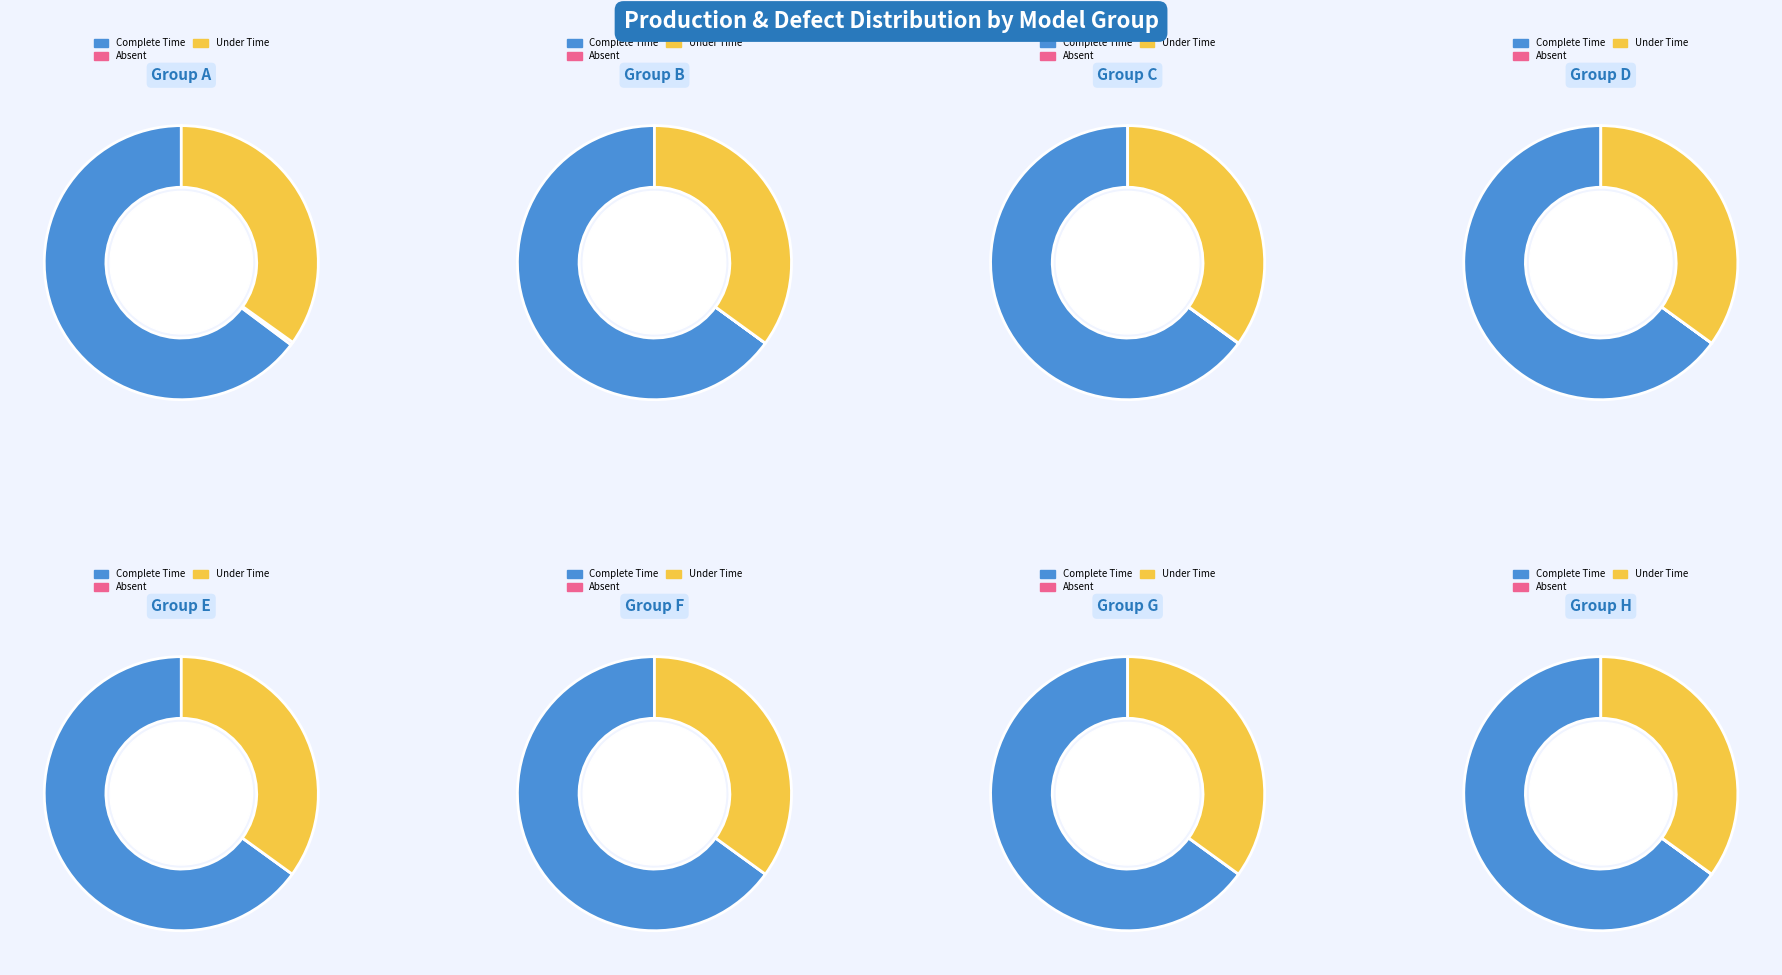

True or false: C001-0853-16 accounts for 7% of the total.

False